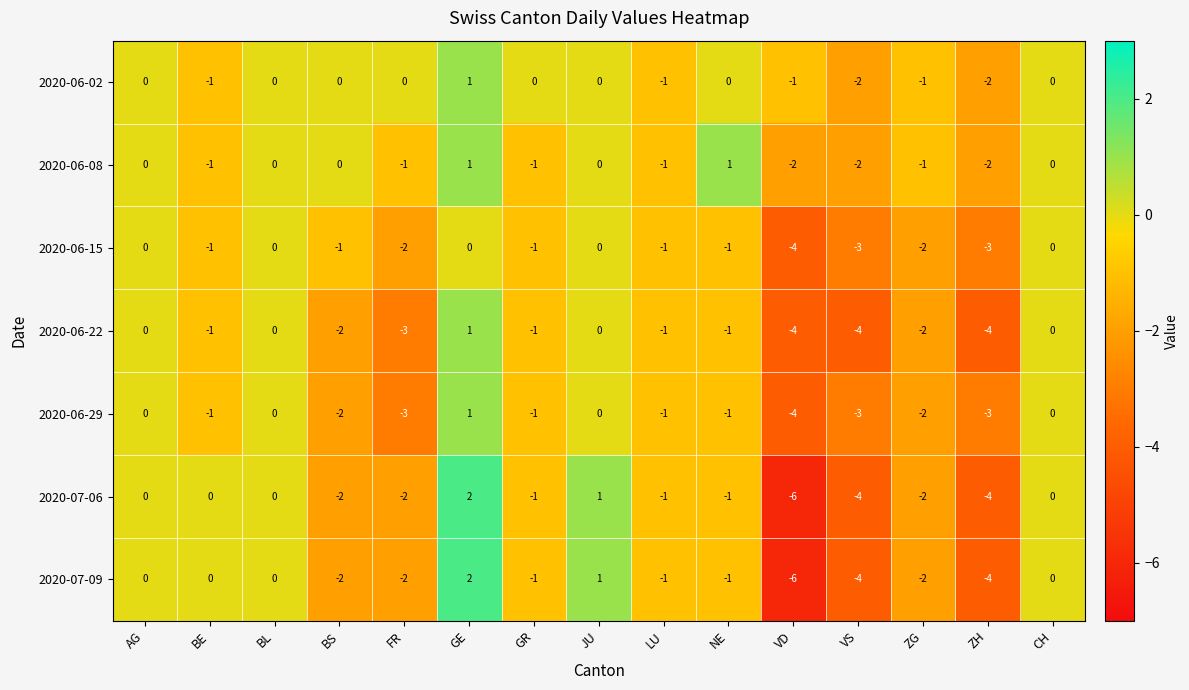

How many 2020-07-06 values are between -2 and 0?

10